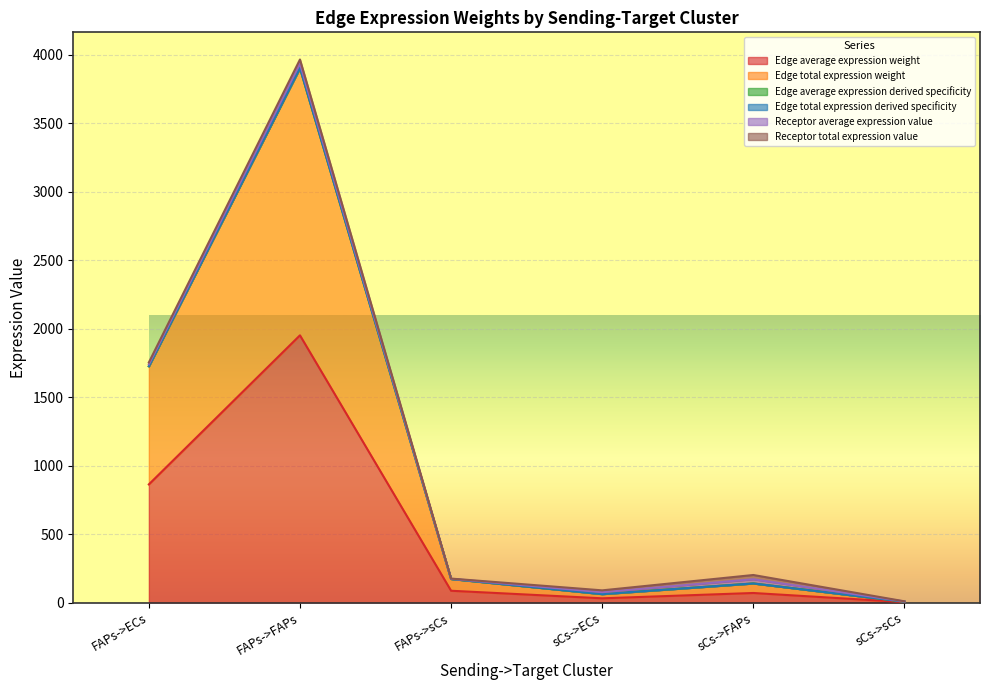

True or false: Edge average expression derived specificity and Edge average expression weight intersect in this chart.

False